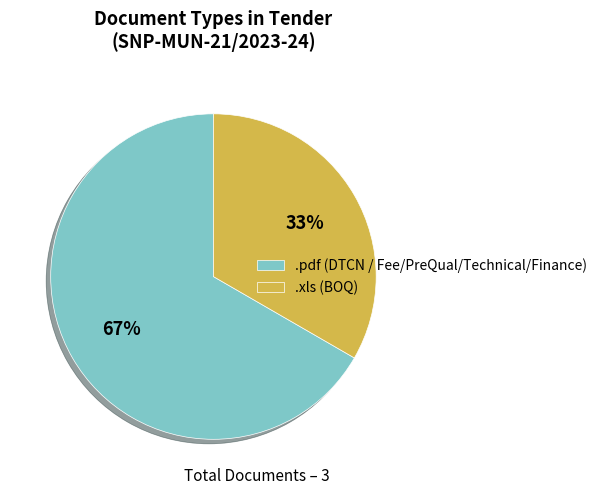

Between .xls and .pdf, which is larger?

.pdf